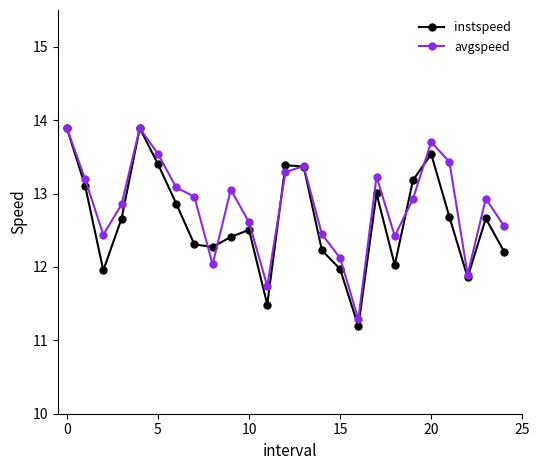

How many interior local valleys does the avgspeed series have?

6